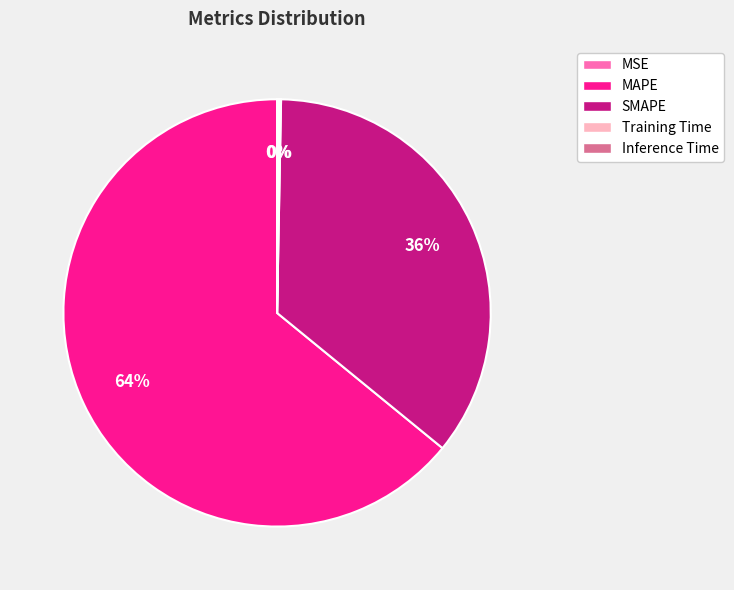

What percentage is the SMAPE slice, to the nearest percent?

36%